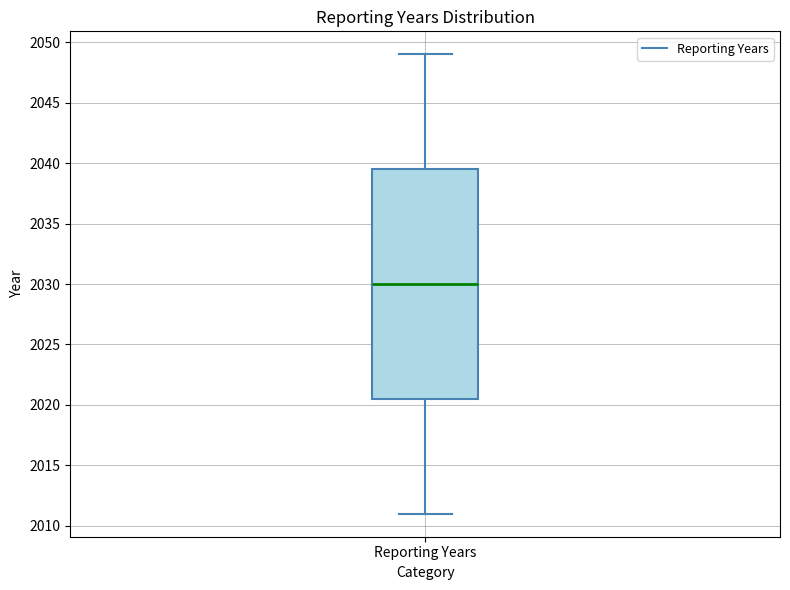

Transcribe this box plot: give where the median line is, the range the box spans, and where the two whiskers end, as read against the y-axis. The values are not printed on the chart, so give them approximately, as read against the axis.

median 2030.0, box 2020.5 to 2039.5, whiskers 2011.0 to 2049.0